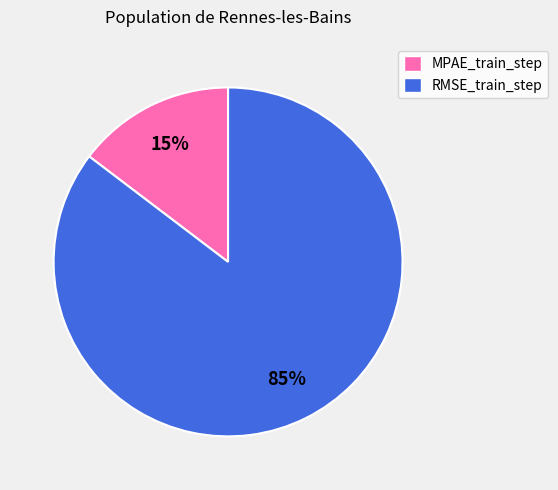

How many slices are in this pie chart?

2